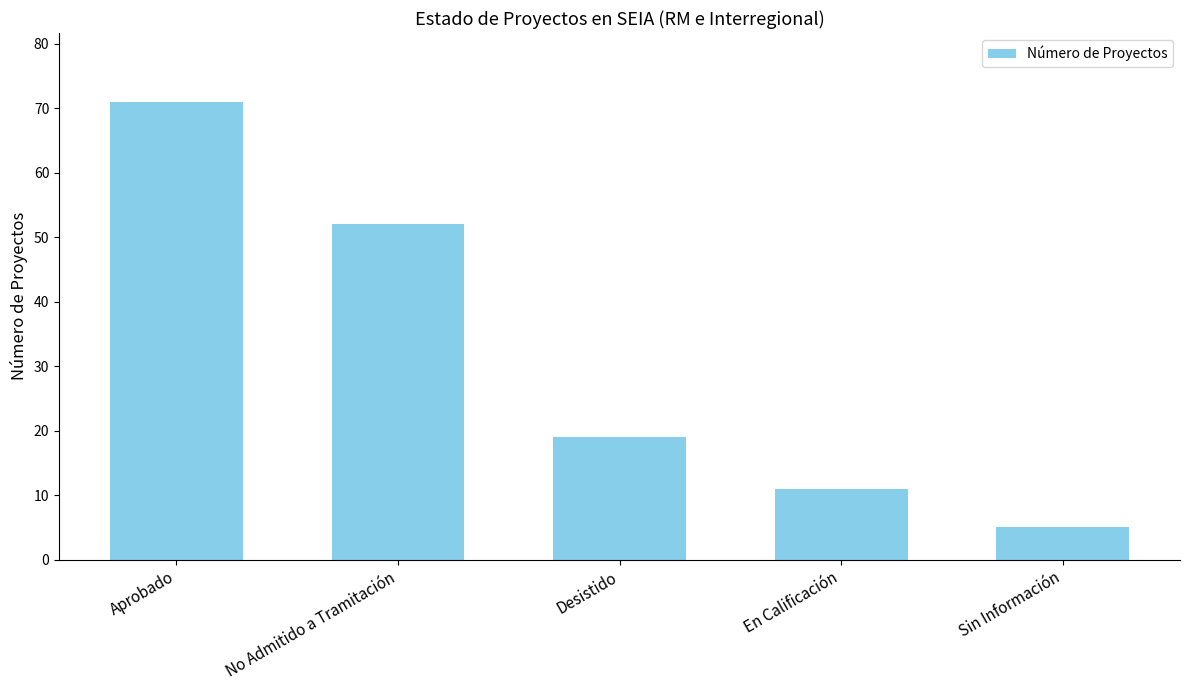

What is the difference between the maximum and minimum values?

66